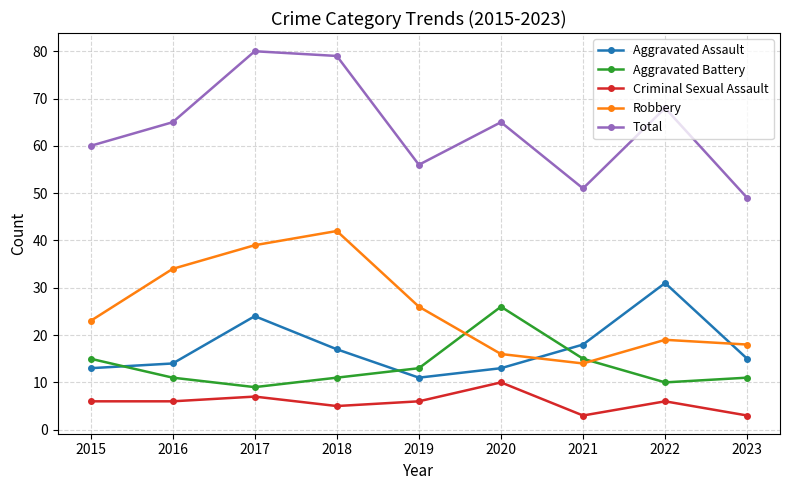

Count the number of data series in this chart.

5